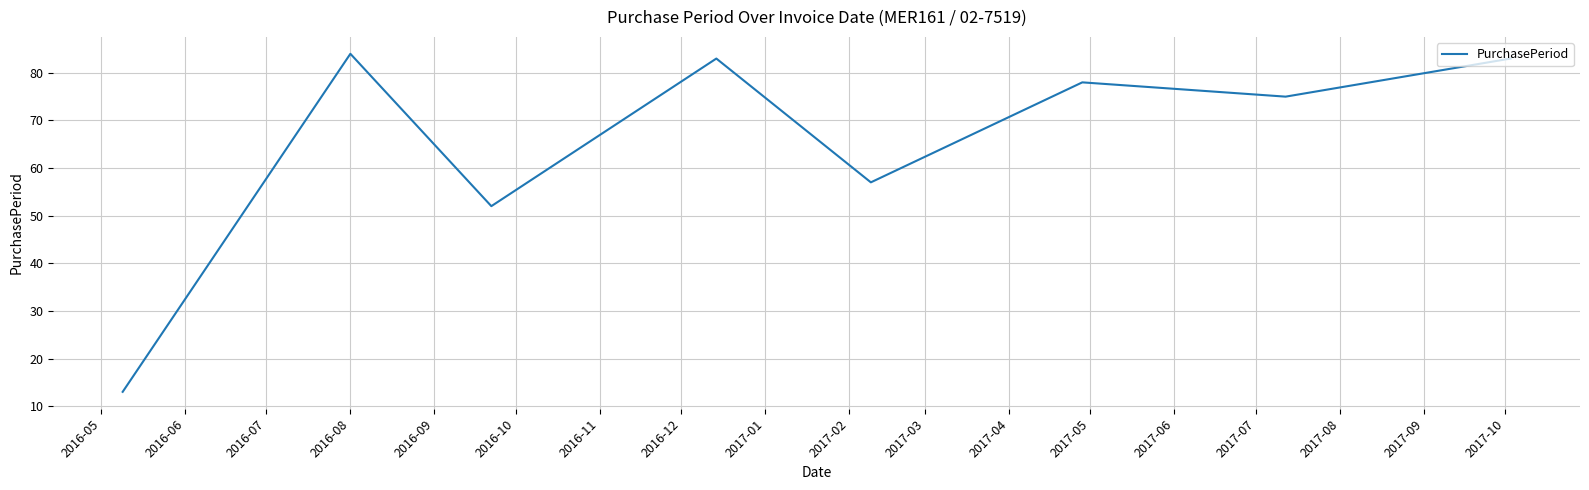

How many interior local peaks (higher than both neighbors) does the data have?

3